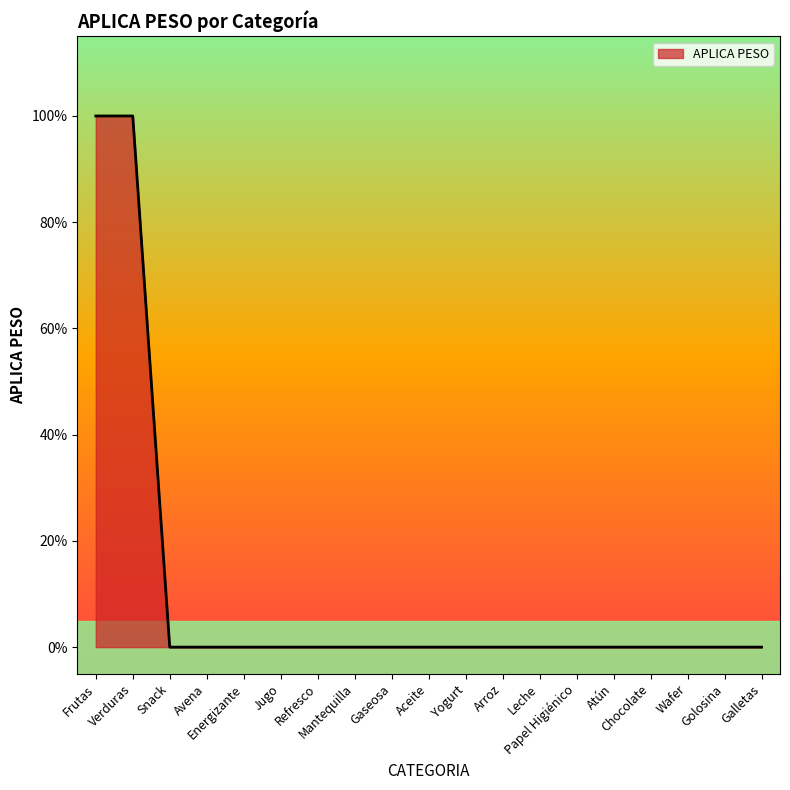

What is the difference between the maximum and minimum values?

1